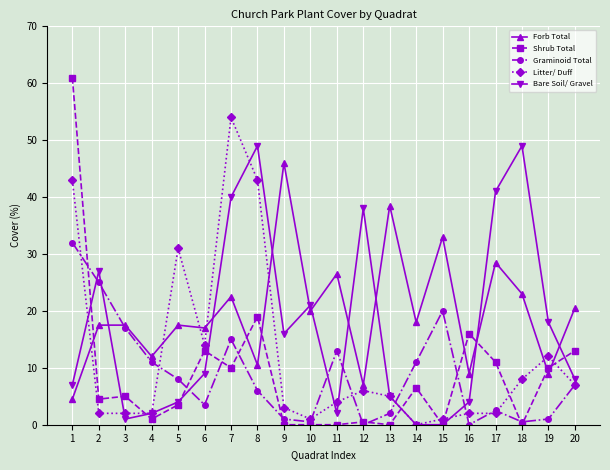

List the series in order of their peak value, highest first.

Shrub Total, Litter/ Duff, Bare Soil/ Gravel, Forb Total, Graminoid Total